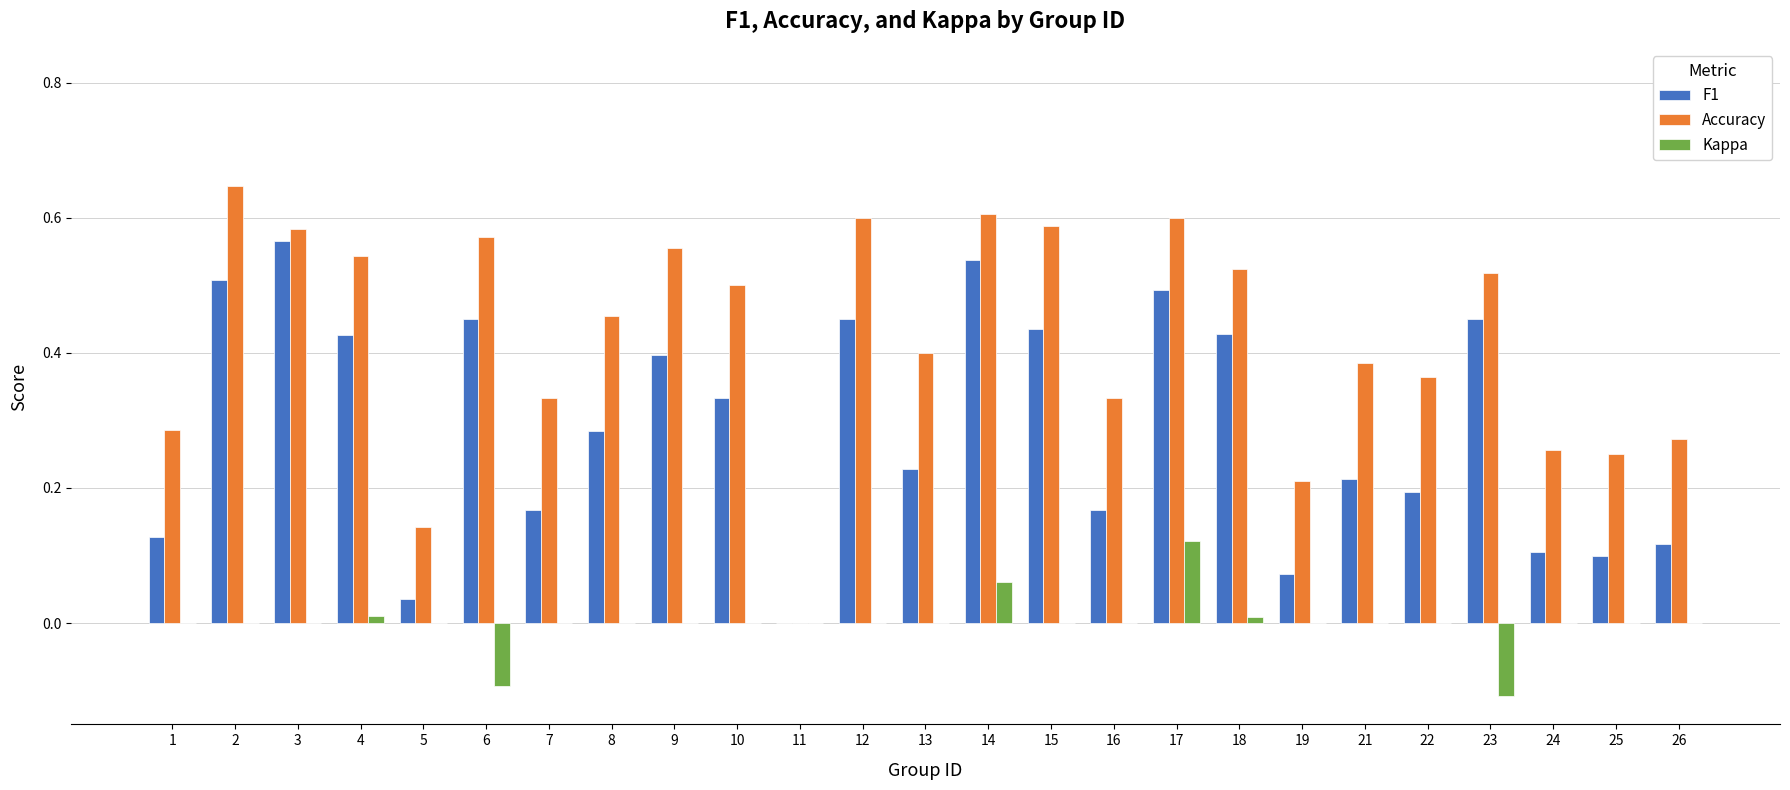

Is it true that Kappa equals 0.2 at 9?

False